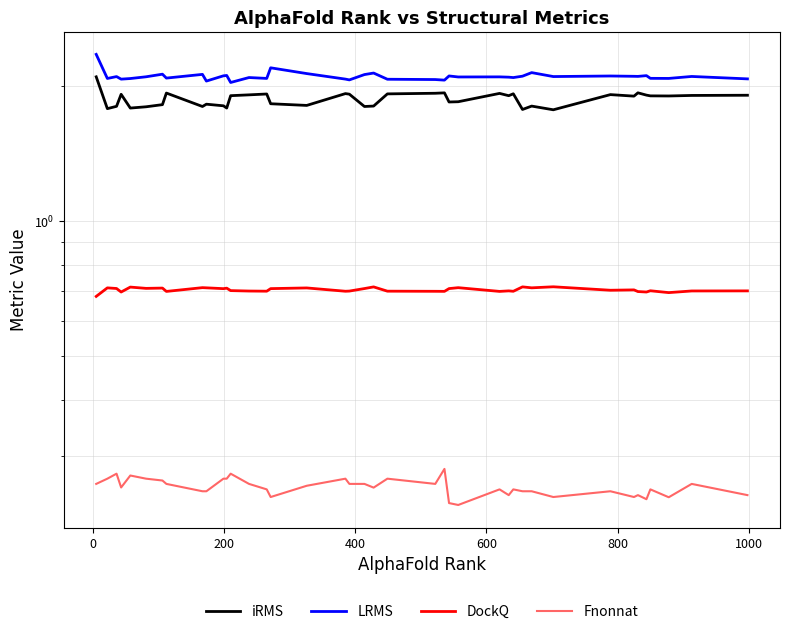

Does the chart display data point markers on the line(s)?

No